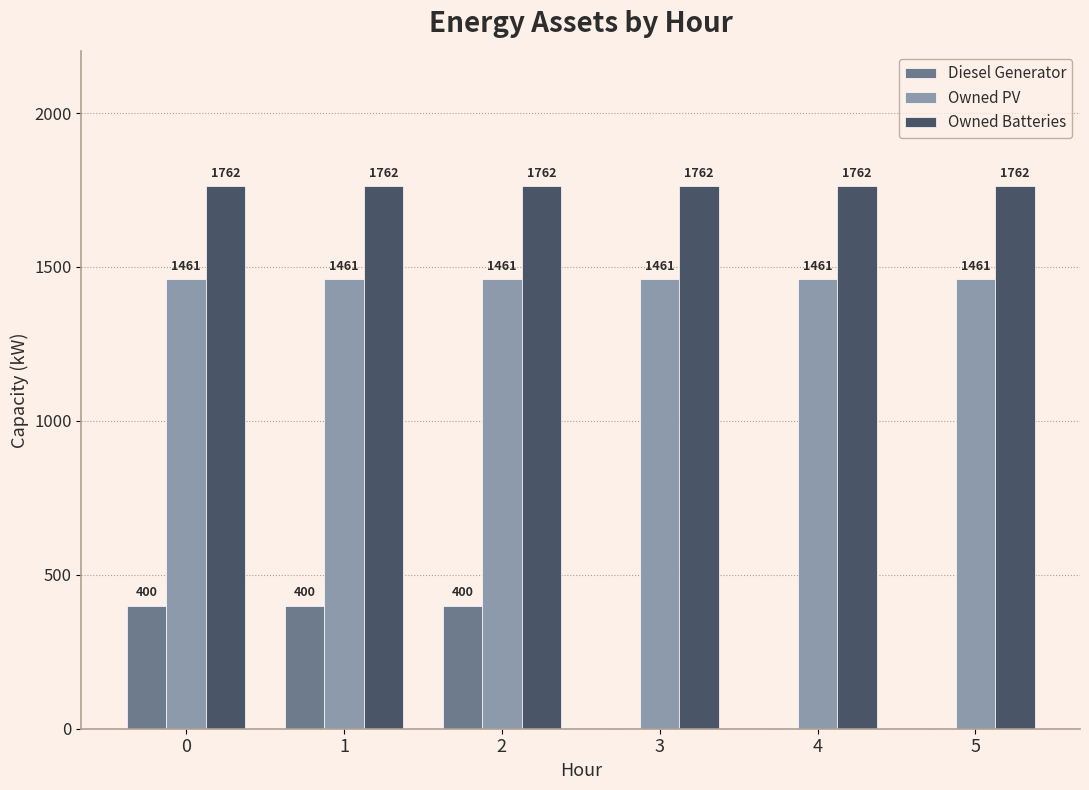

What is the highest value of the Owned PV series?

1461